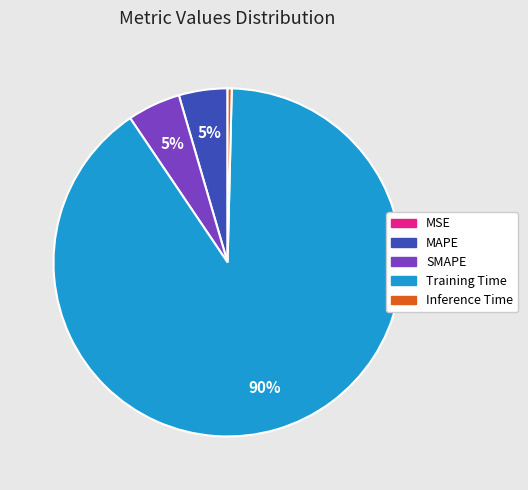

What is the largest slice in the pie chart?

Training Time